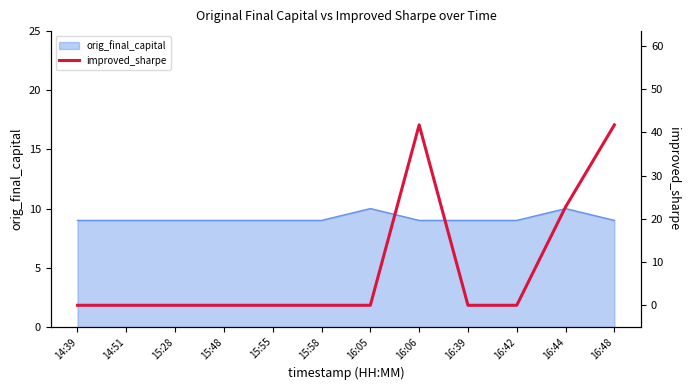

At which category does the data reach its first local peak?

16:06